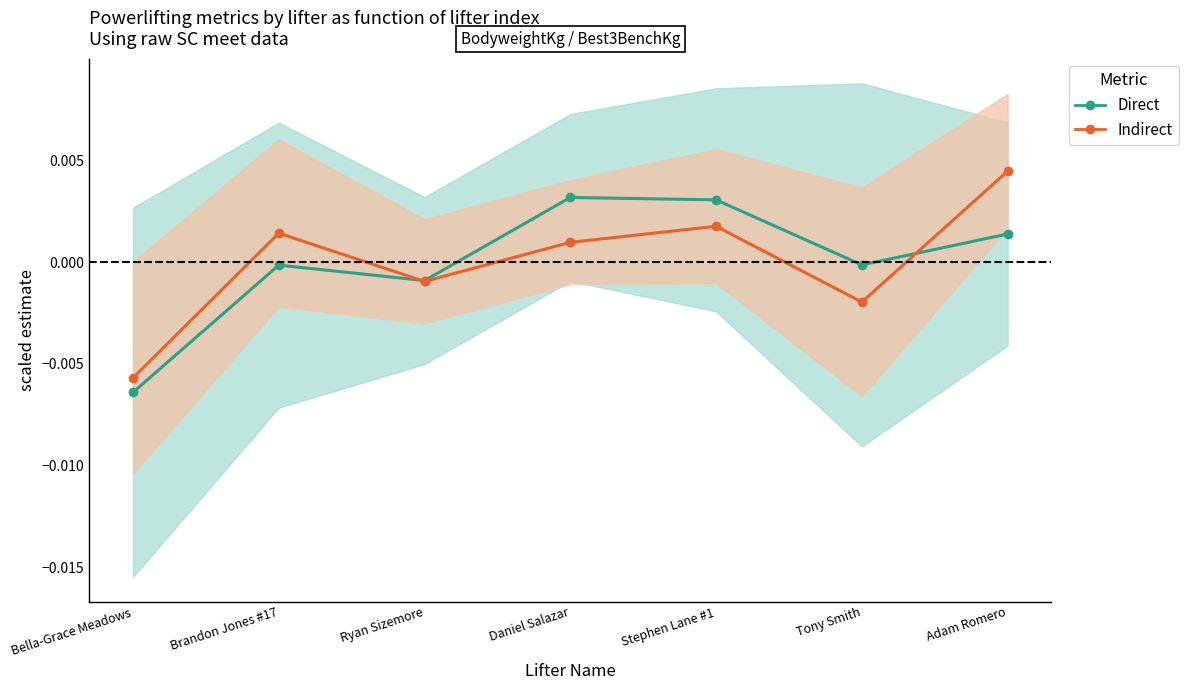

How many data points does each series have?

7